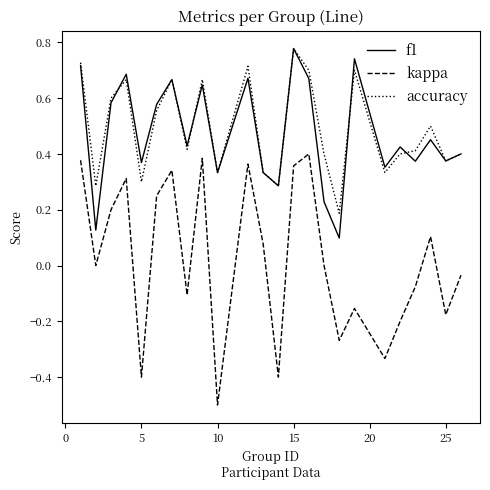

Which series has the largest range (max minus min)?

kappa